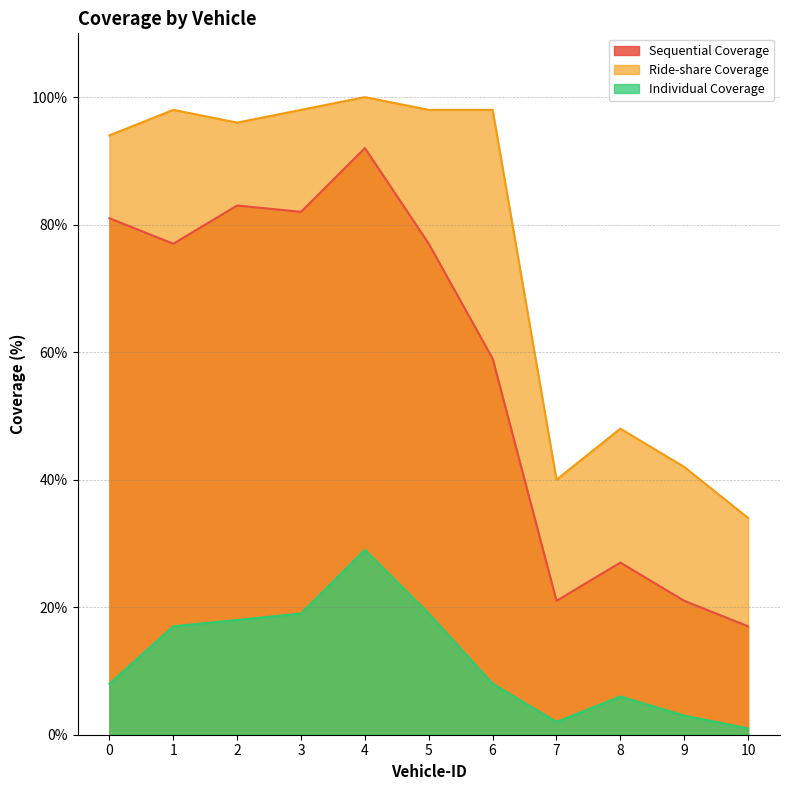

List the series in order of their peak value, lowest first.

Individual Coverage, Sequential Coverage, Ride-share Coverage